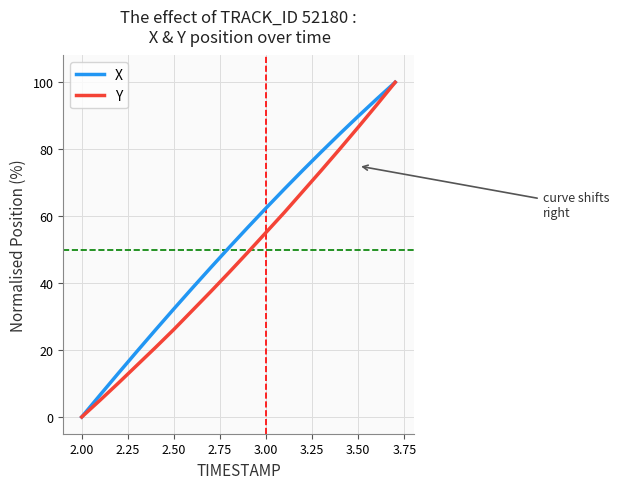

Rank the series by their average value, from highest to lowest.

X, Y